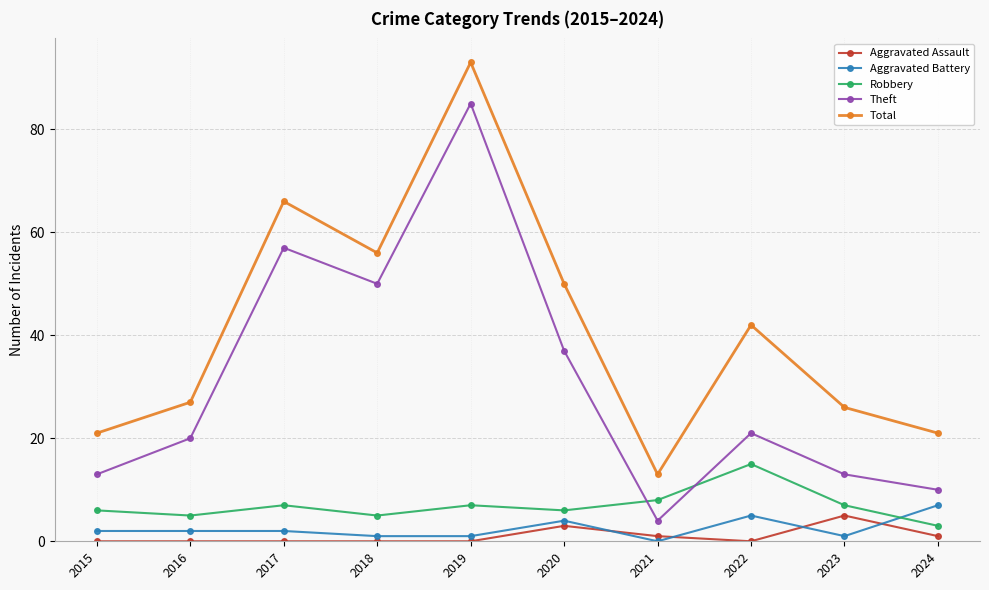

Is it true that Total equals 27 at 2016?

True